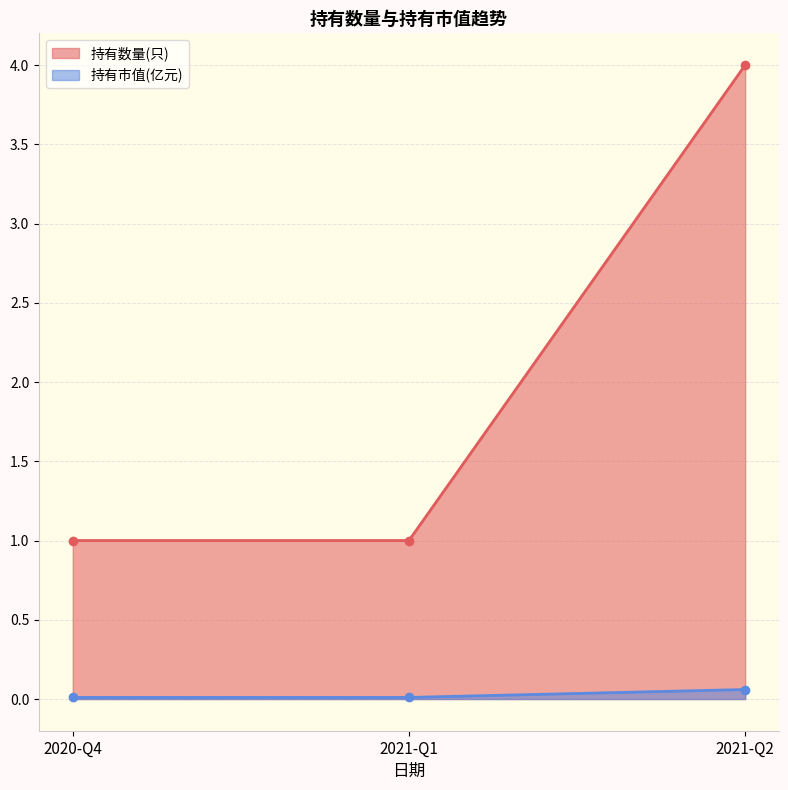

Count the number of categories in the chart.

3